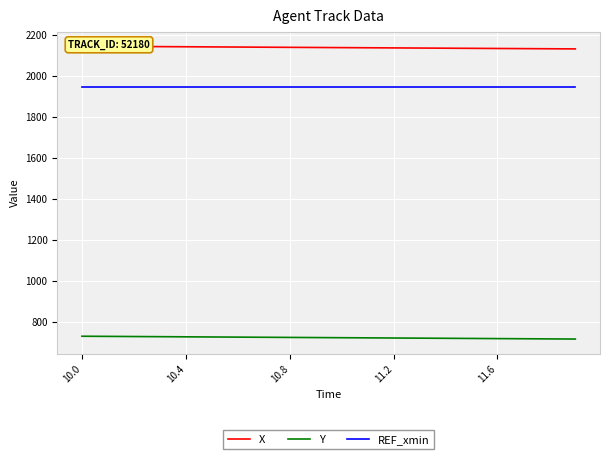

At how many categories does at least one series exceed 1036?

20